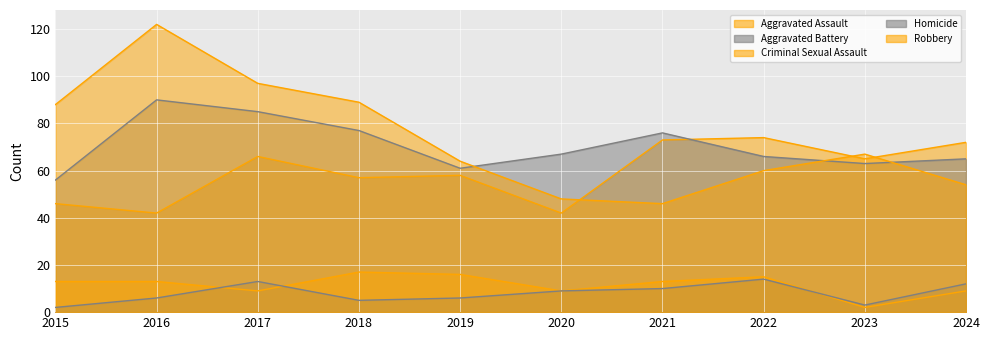

How many lines are shown in the chart?

5